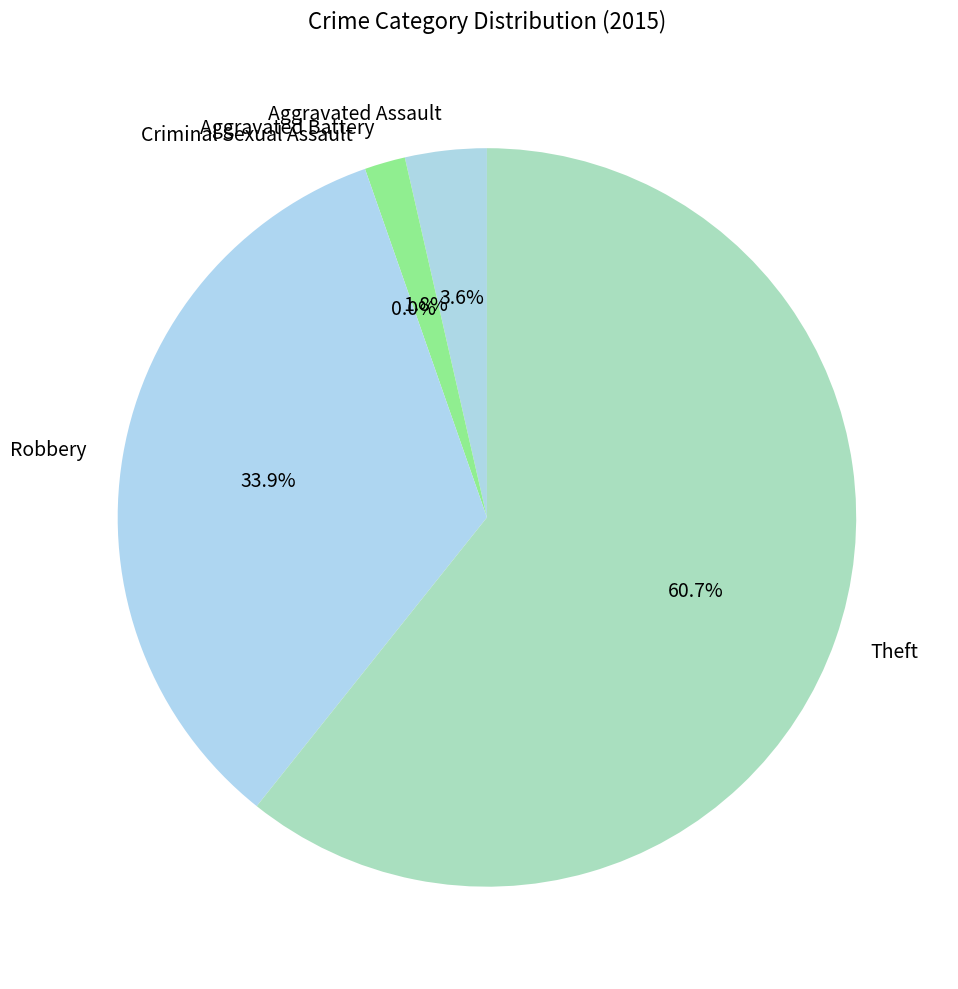

Which category has the smallest portion of the pie?

Criminal Sexual Assault